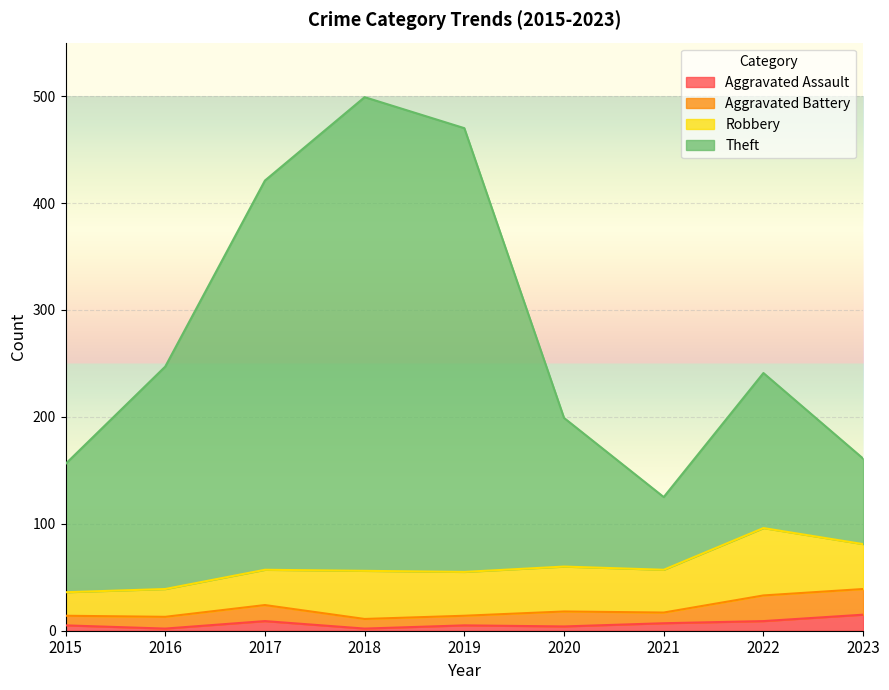

Where does the Aggravated Assault series first go above 5?

2017